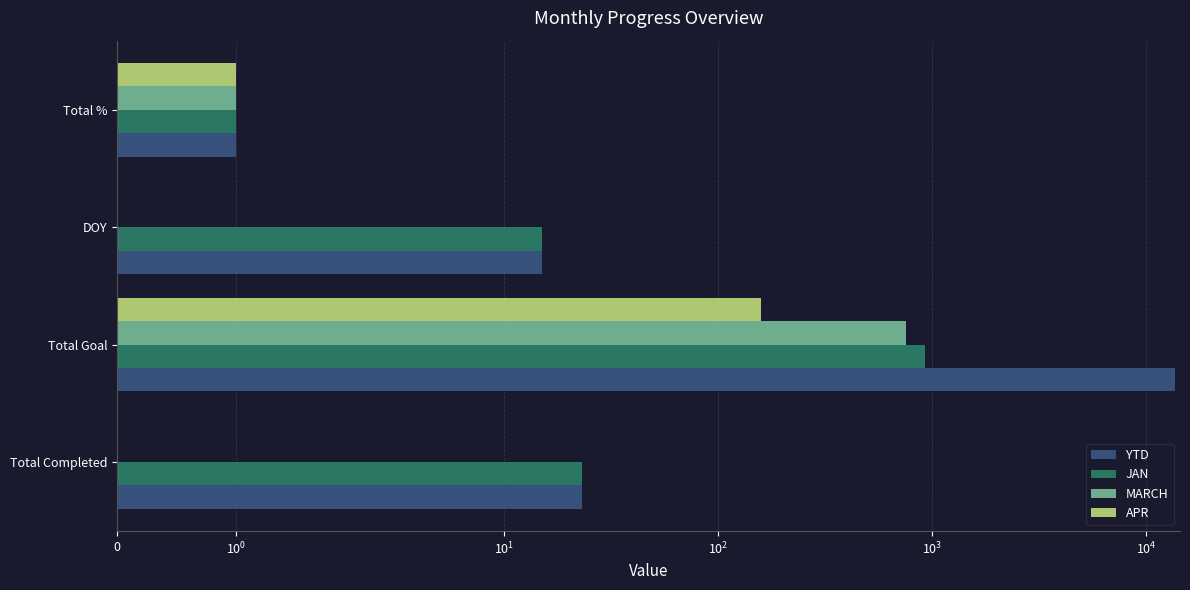

How many groups of bars are there?

4